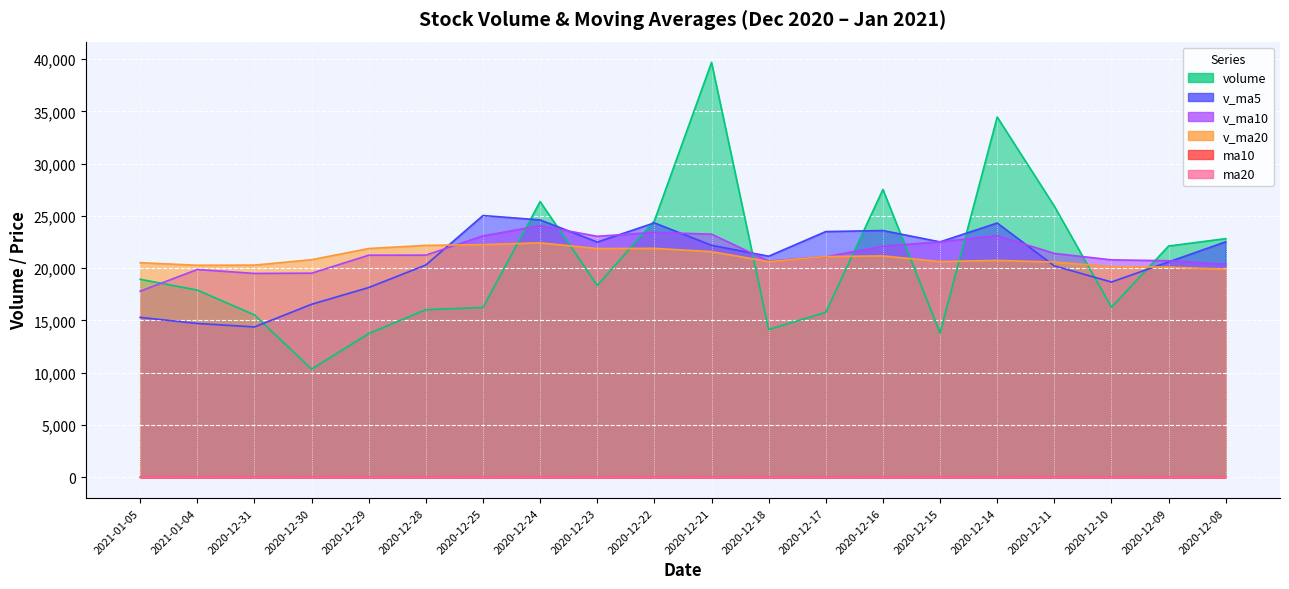

Which category has the lowest value across all series?

2021-01-05